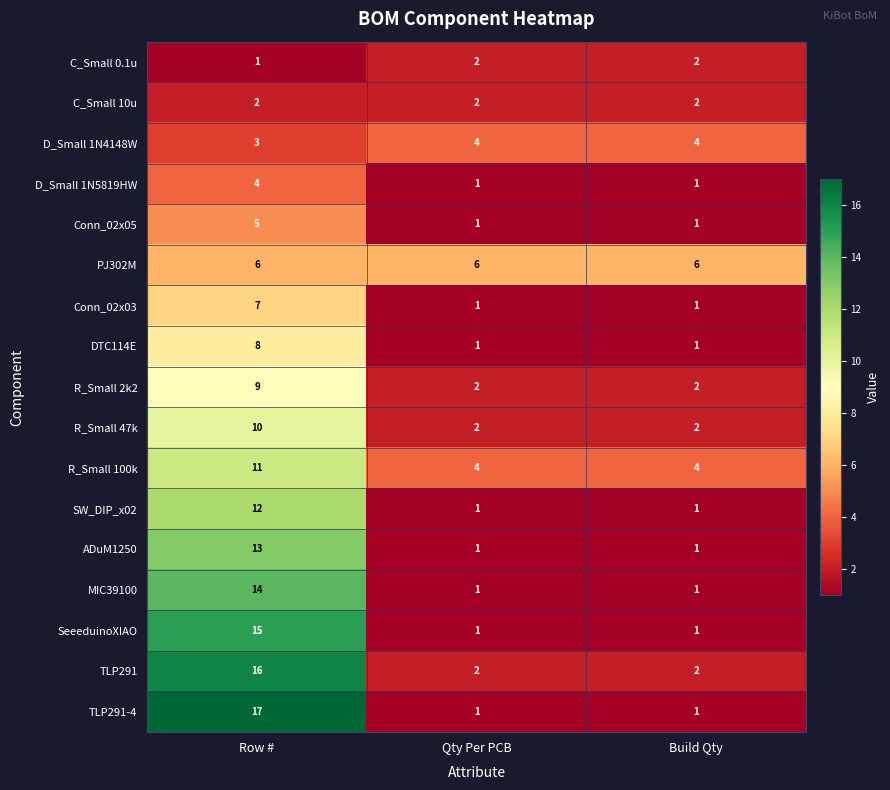

What is the difference between the highest and lowest values at Build Qty?

5